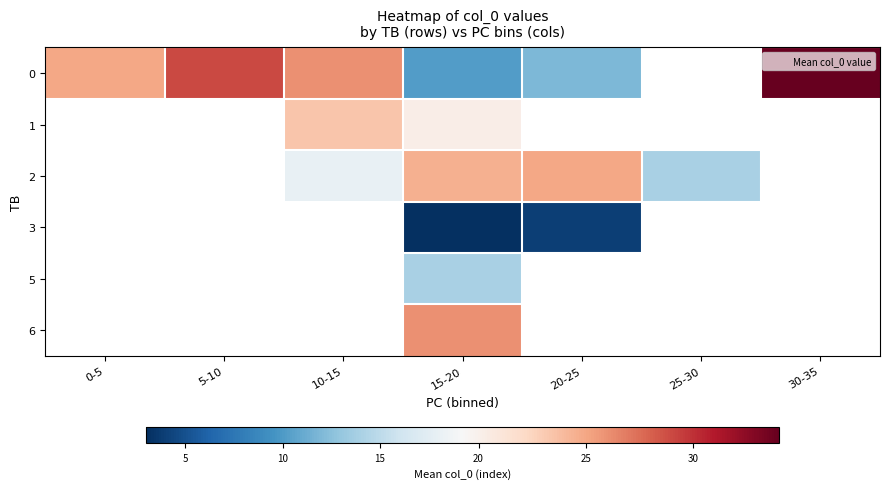

How many data points does each series have?

7